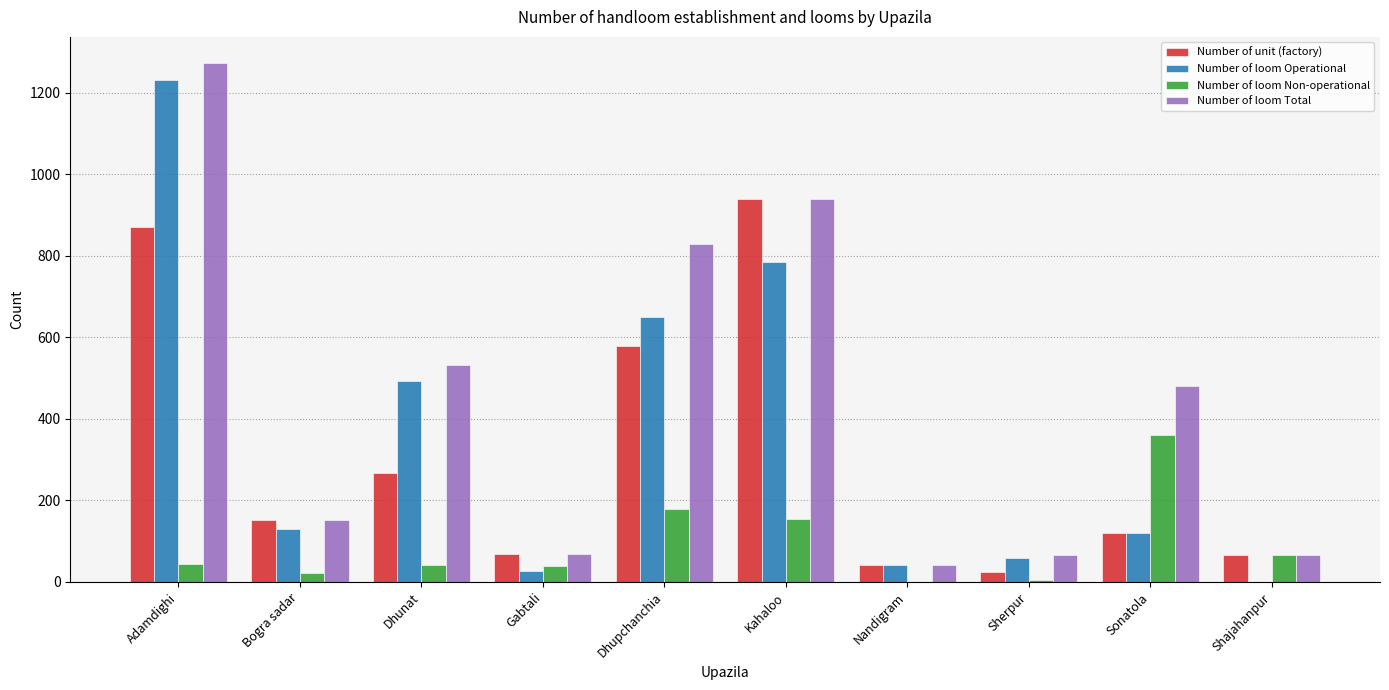

At which category is the sum across all series the highest?

Adamdighi